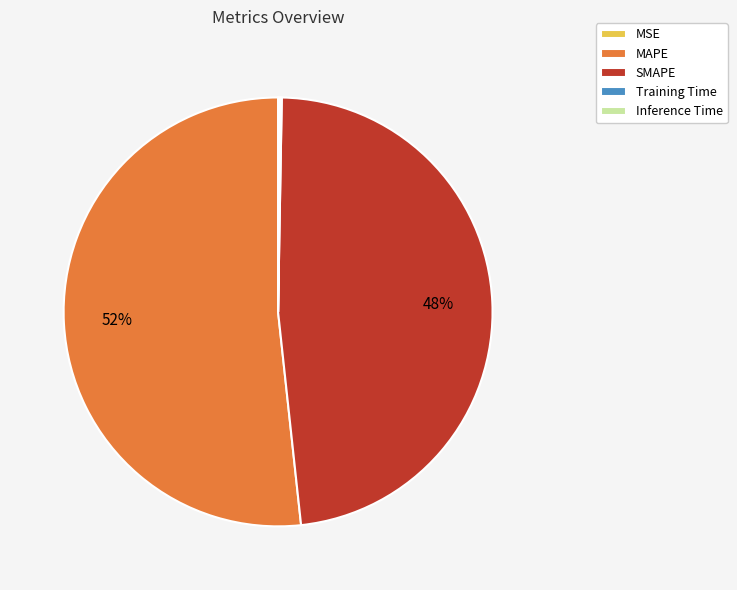

Which category accounts for the majority?

MAPE